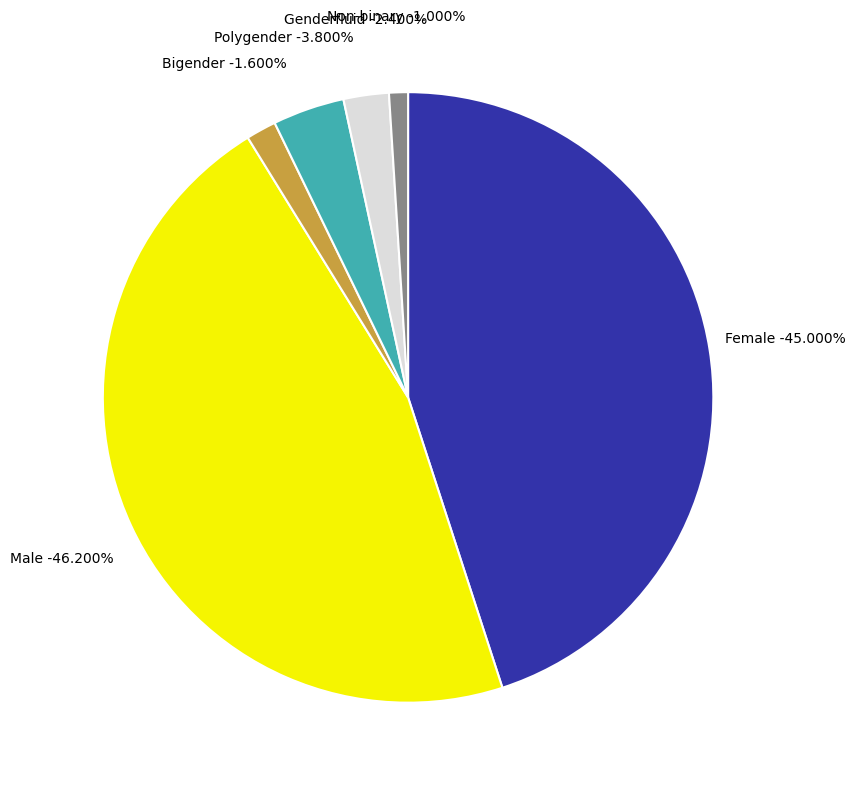

To the nearest percent, what portion does Bigender represent?

2%